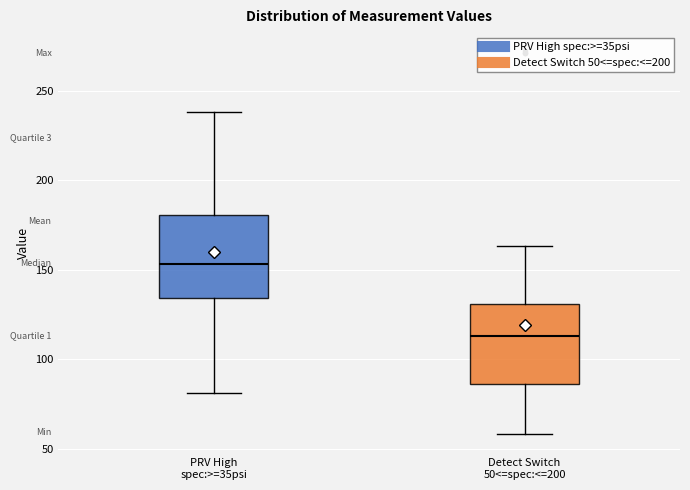

Which box has the lowest median line?

Detect Switch 50<=spec:<=200